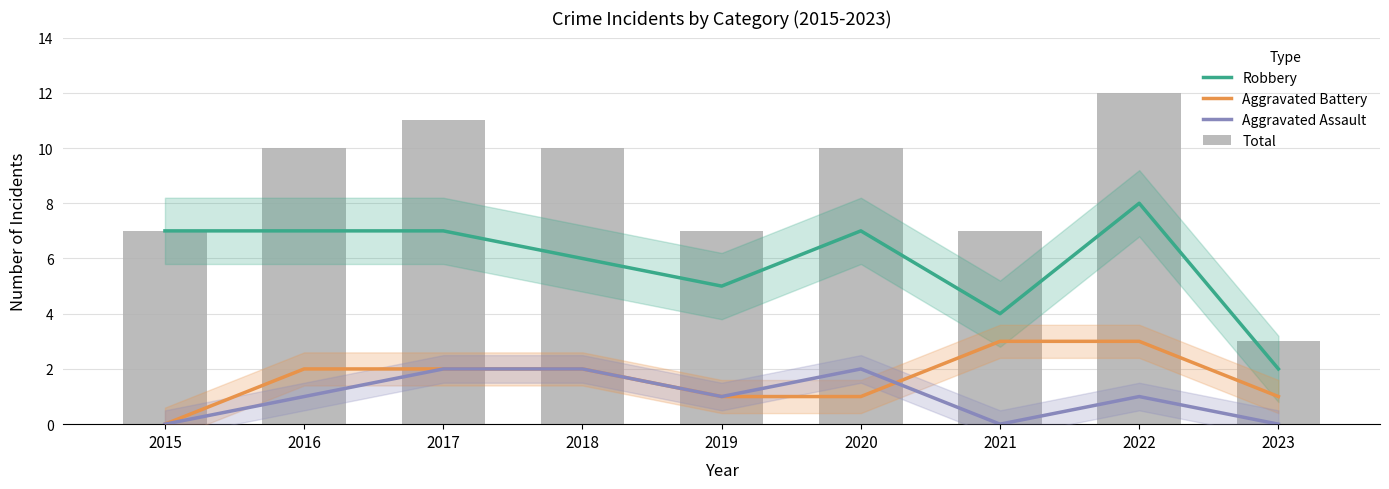

Count the number of categories in the chart.

9